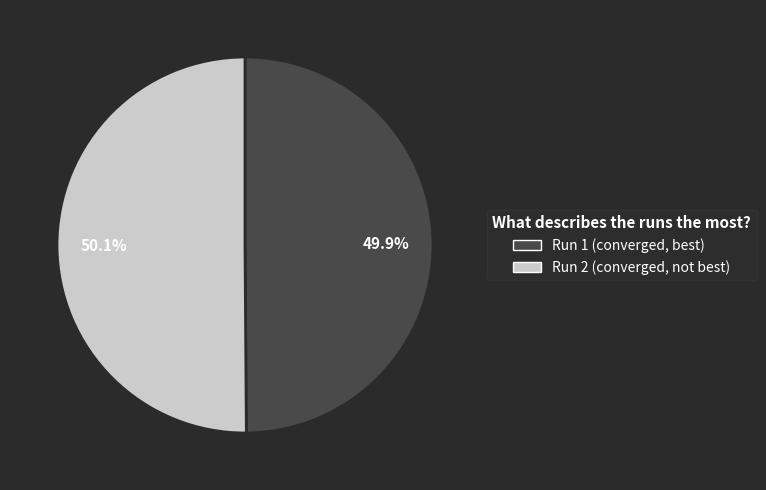

Is the sum of Run 2 and Run 1 greater than half?

Yes